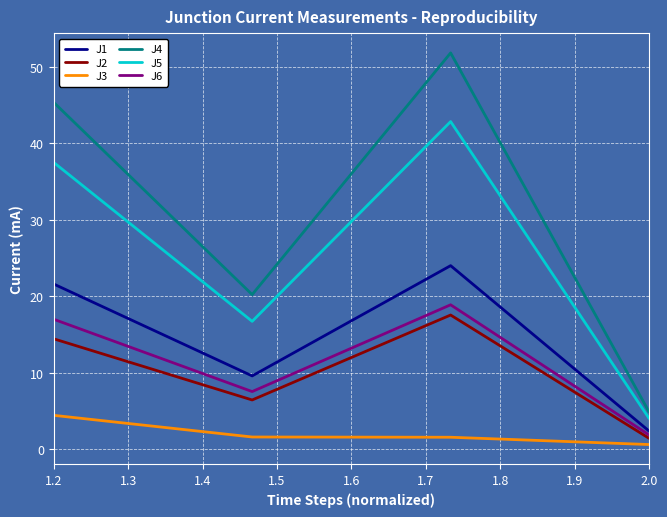

True or false: J2 and J5 intersect in this chart.

False